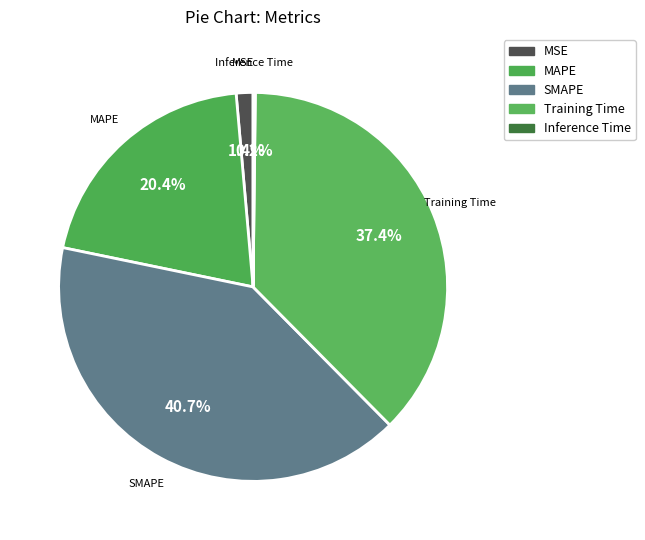

True or false: MAPE accounts for 27% of the total.

False